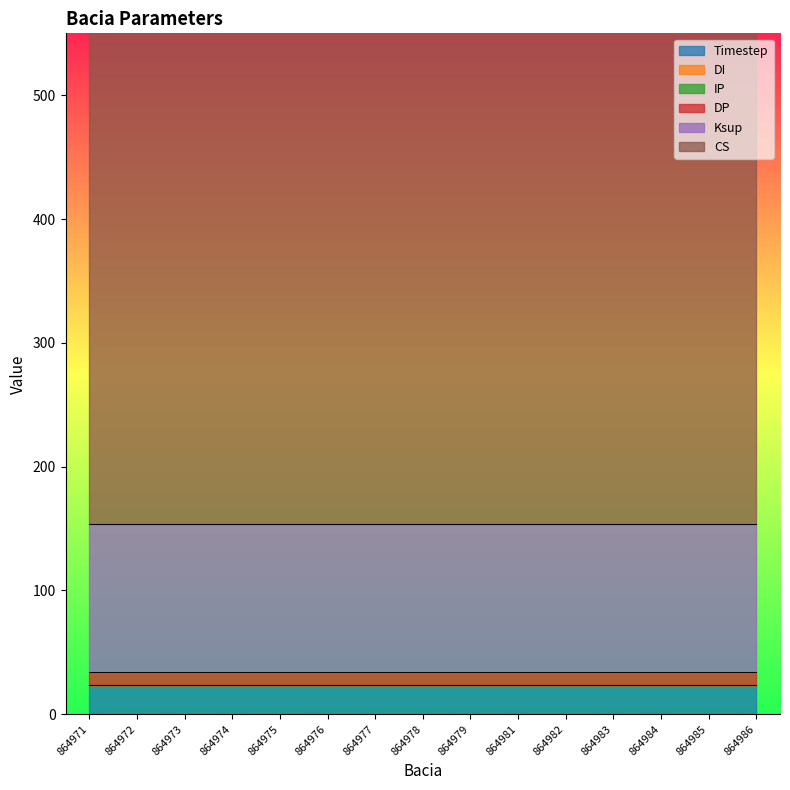

Does the chart display data point markers on the line(s)?

No